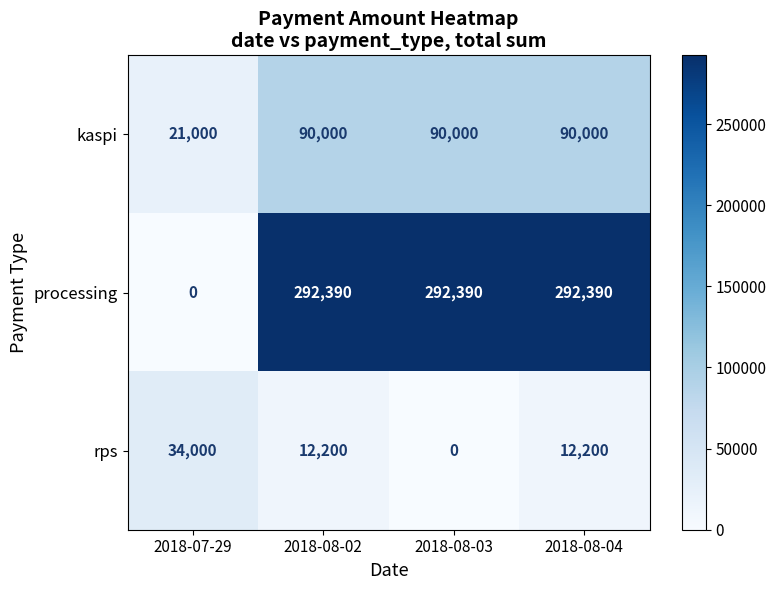

Which series has the largest total across all categories?

processing